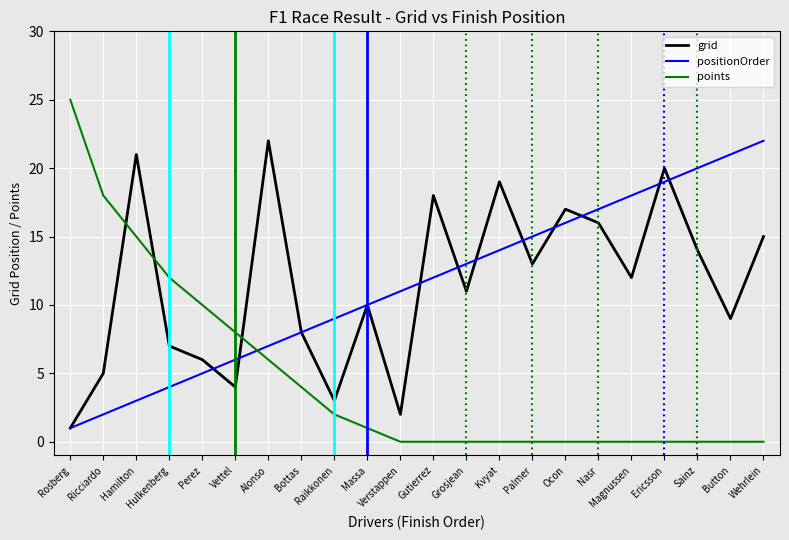

Which series has the largest range (max minus min)?

points